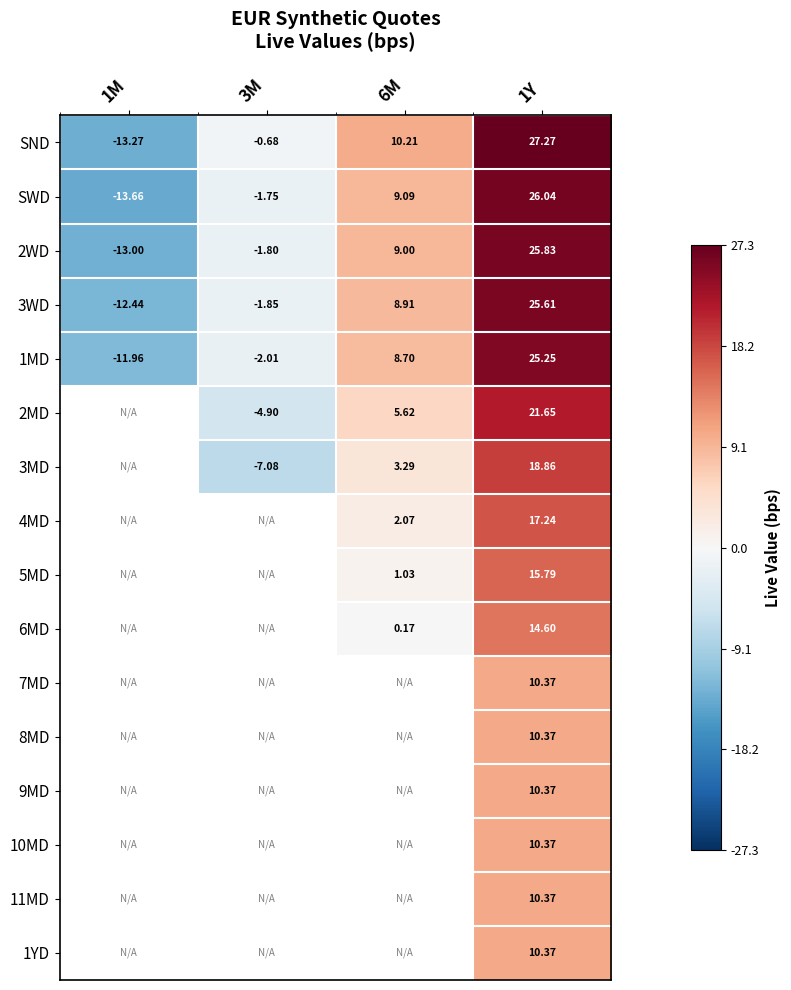

What is the smallest value displayed?

-13.7